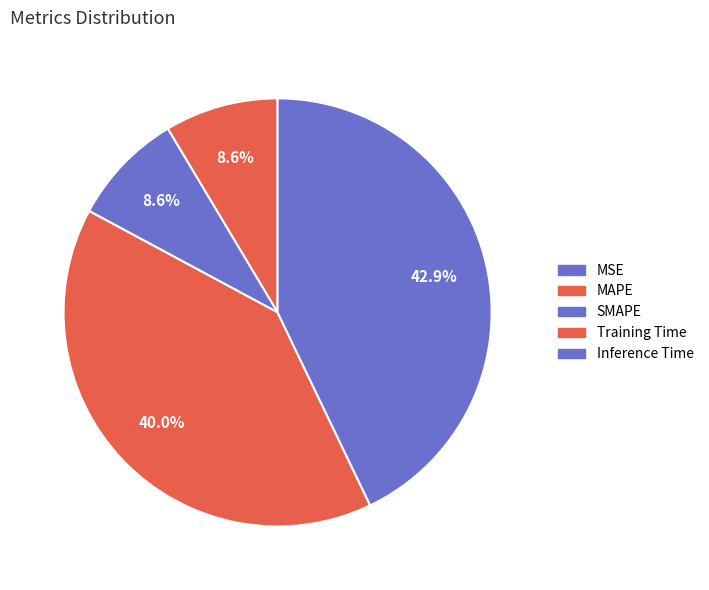

Is there a majority slice in this chart?

No